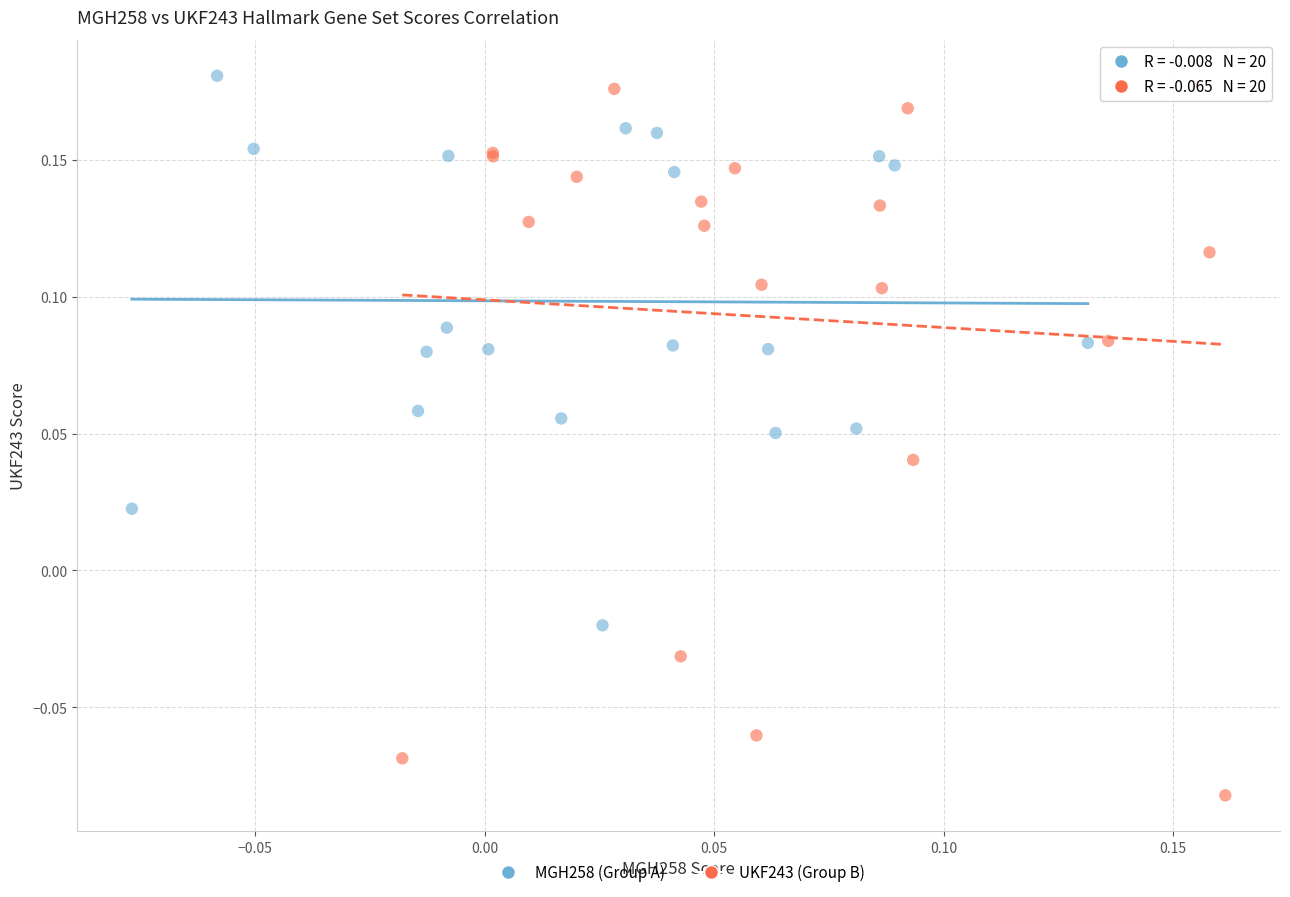

Which series reaches the minimum Y coordinate?

UKF243 (Group B)